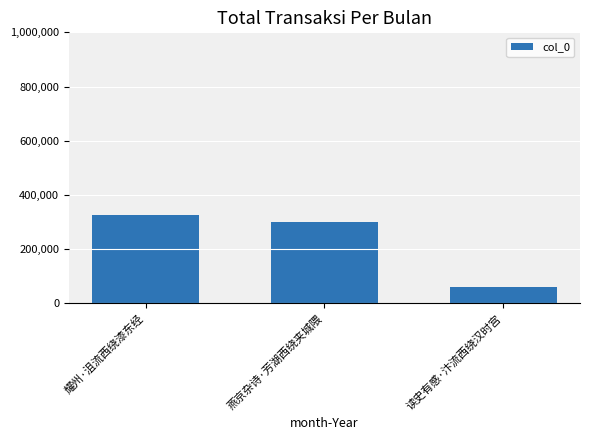

What is the label of the 3rd bar from the left?

读史有感·汴流西绕汉时宫